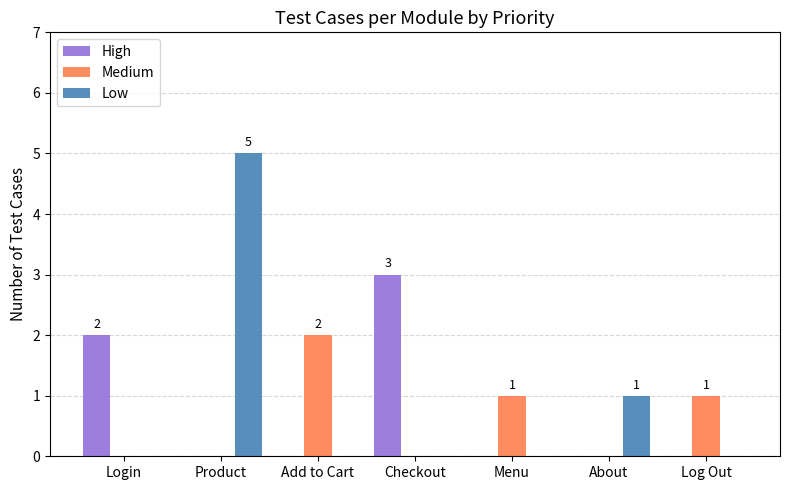

What is the sum of the Low values at Add to Cart and Product?

5